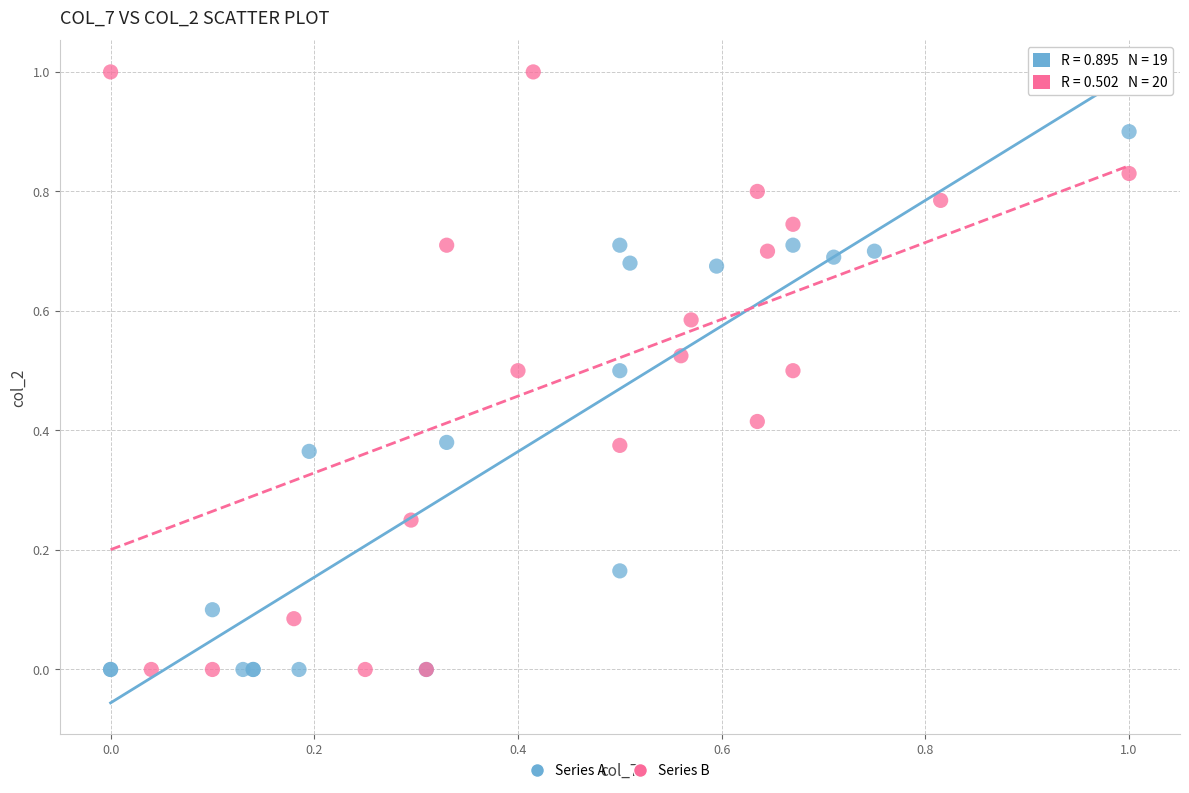

Which series has the largest Y range (max minus min)?

Series B